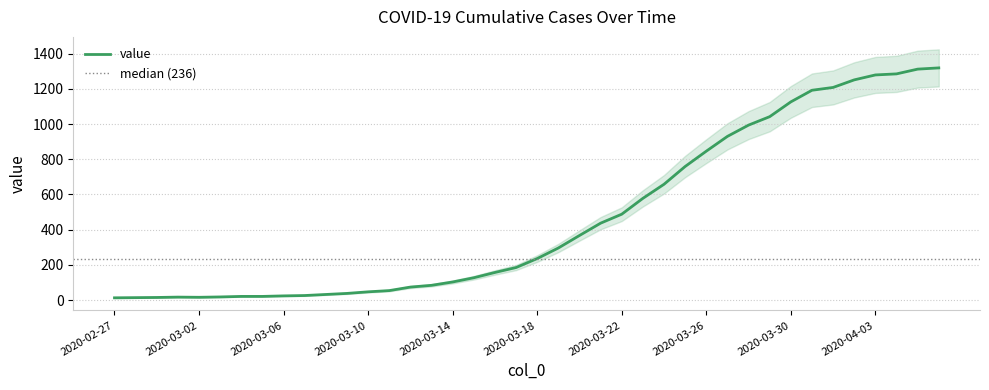

List the labels in order of value, largest first.

2020-04-06, 2020-04-05, 2020-04-04, 2020-04-03, 2020-04-02, 2020-04-01, 2020-03-31, 2020-03-30, 2020-03-29, 2020-03-28, 2020-03-27, 2020-03-26, 2020-03-25, 2020-03-24, 2020-03-23, 2020-03-22, 2020-03-21, 2020-03-20, 2020-03-19, 2020-03-18, 2020-03-17, 2020-03-16, 2020-03-15, 2020-03-14, 2020-03-13, 2020-03-12, 2020-03-11, 2020-03-10, 2020-03-09, 2020-03-08, 2020-03-07, 2020-03-06, 2020-03-04, 2020-03-05, 2020-03-03, 2020-03-01, 2020-03-02, 2020-02-29, 2020-02-28, 2020-02-27